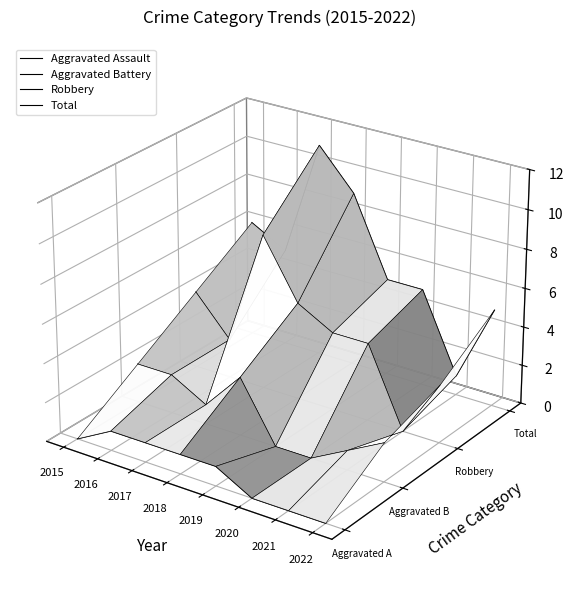

How many lines are shown in the chart?

4